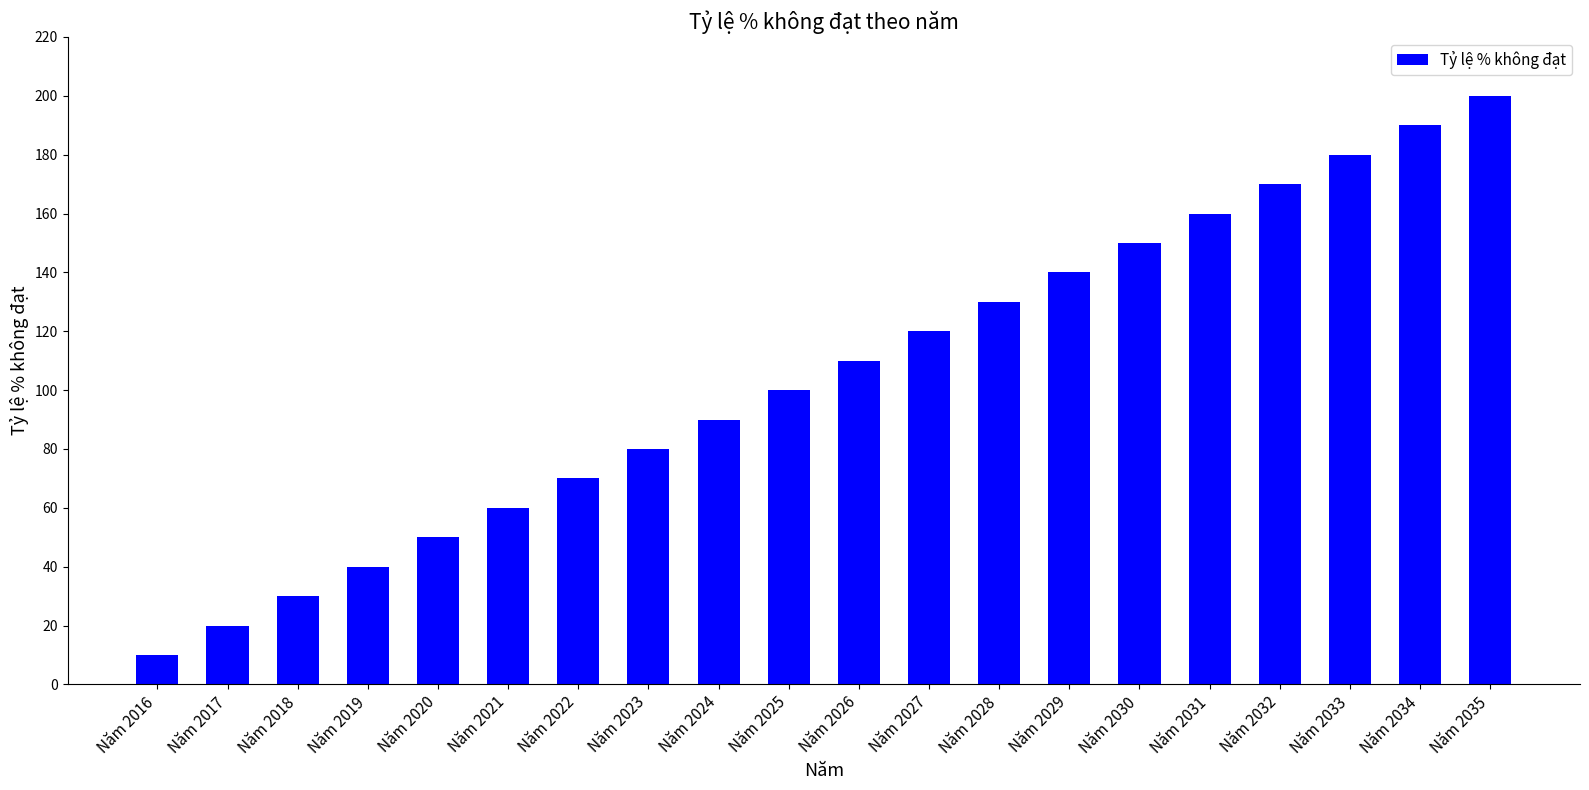

What is the ratio of the value at Năm 2020 to the value at Năm 2021?

0.8